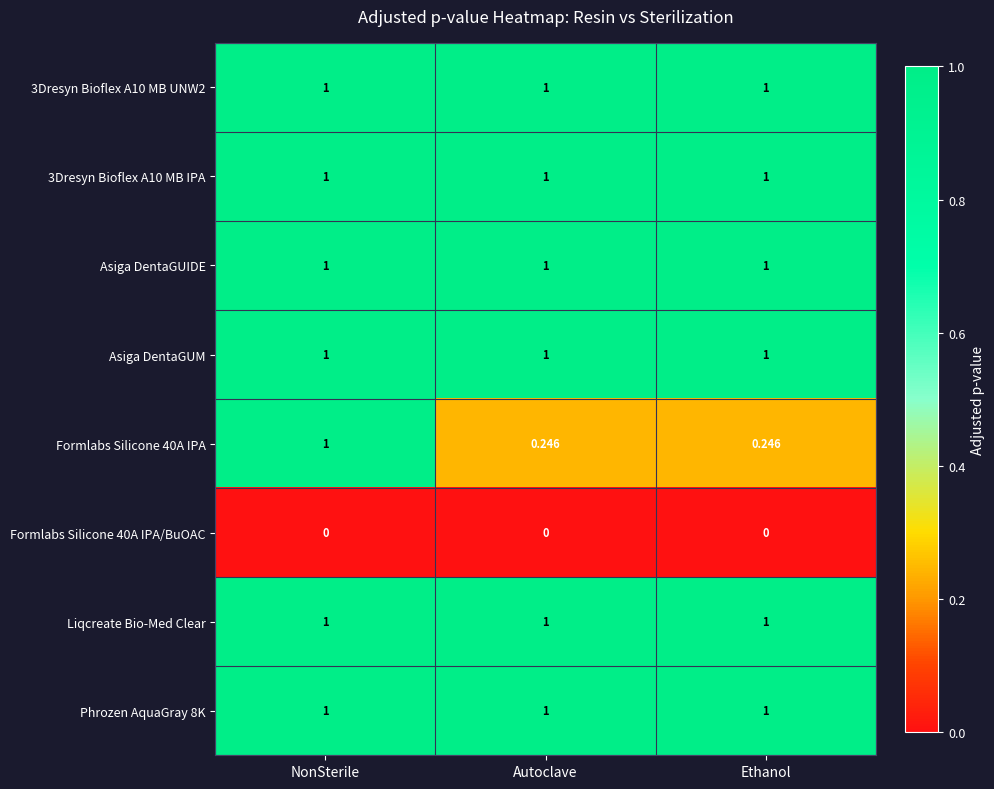

At which category is the sum across all series the highest?

NonSterile